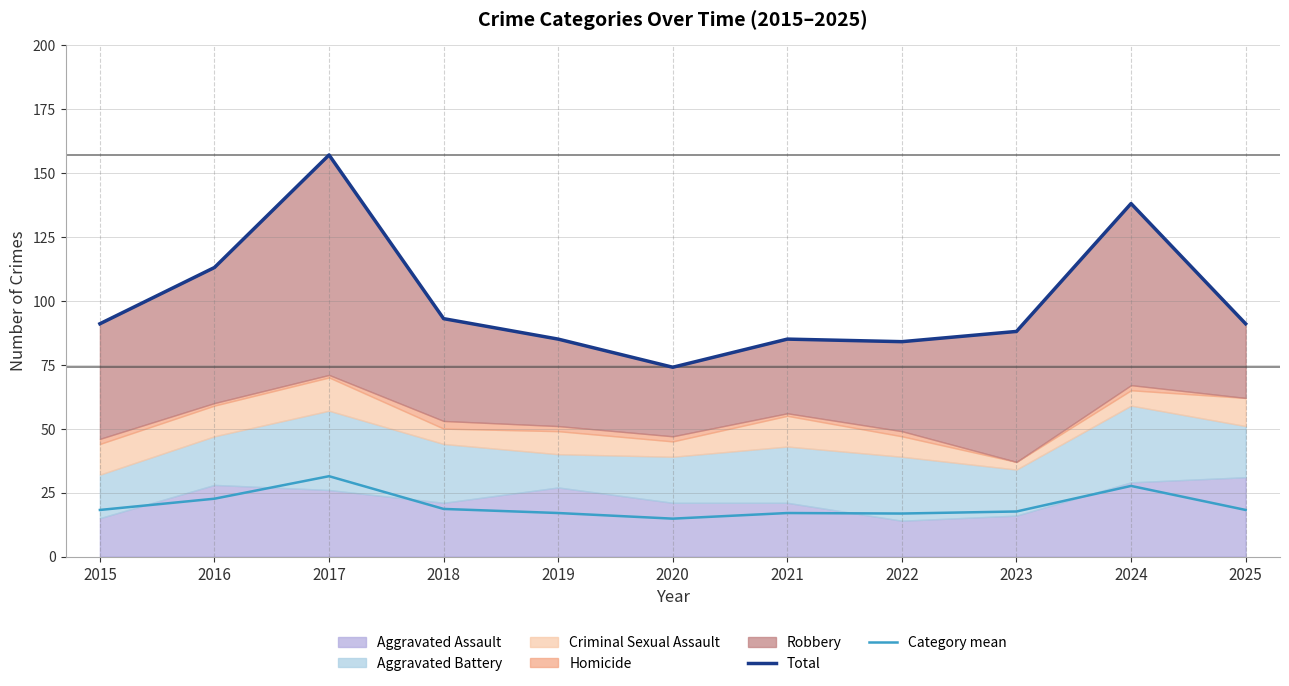

What is the difference between the highest and lowest values at 2020?

59.2